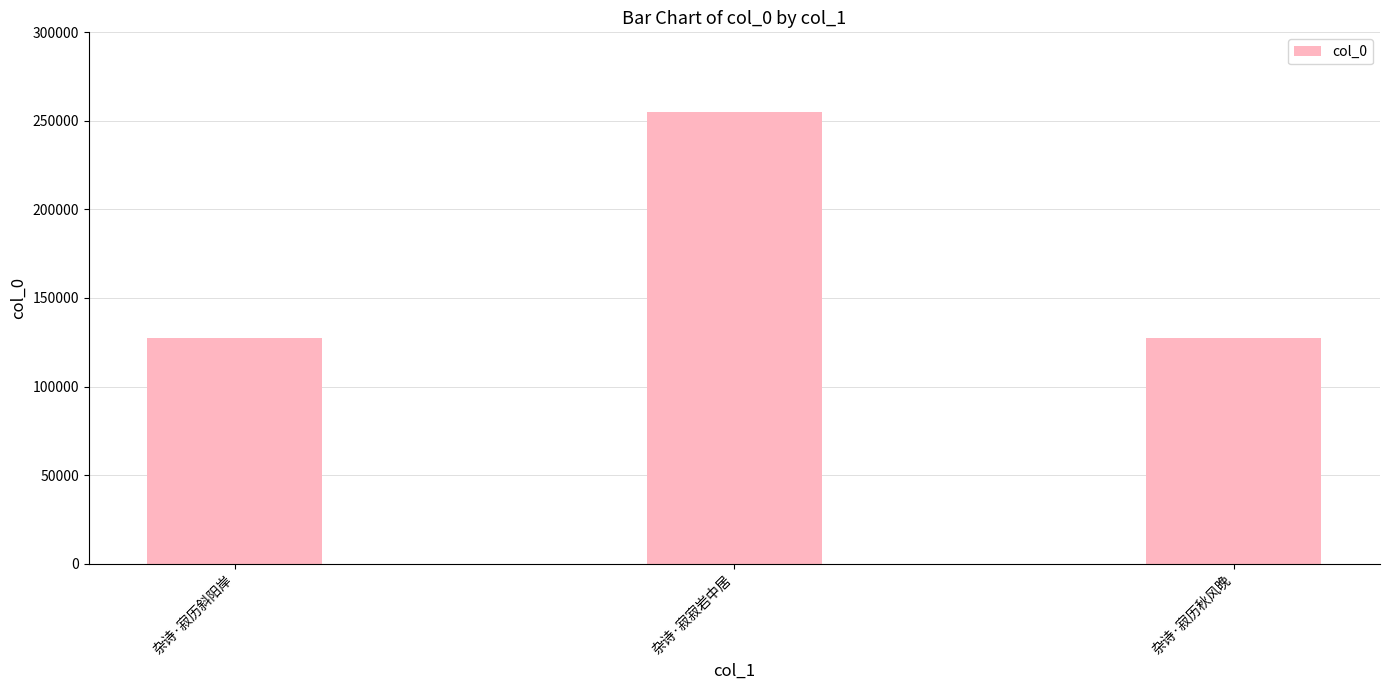

What is the label of the 2nd bar from the right?

杂诗·寂寂岩中居